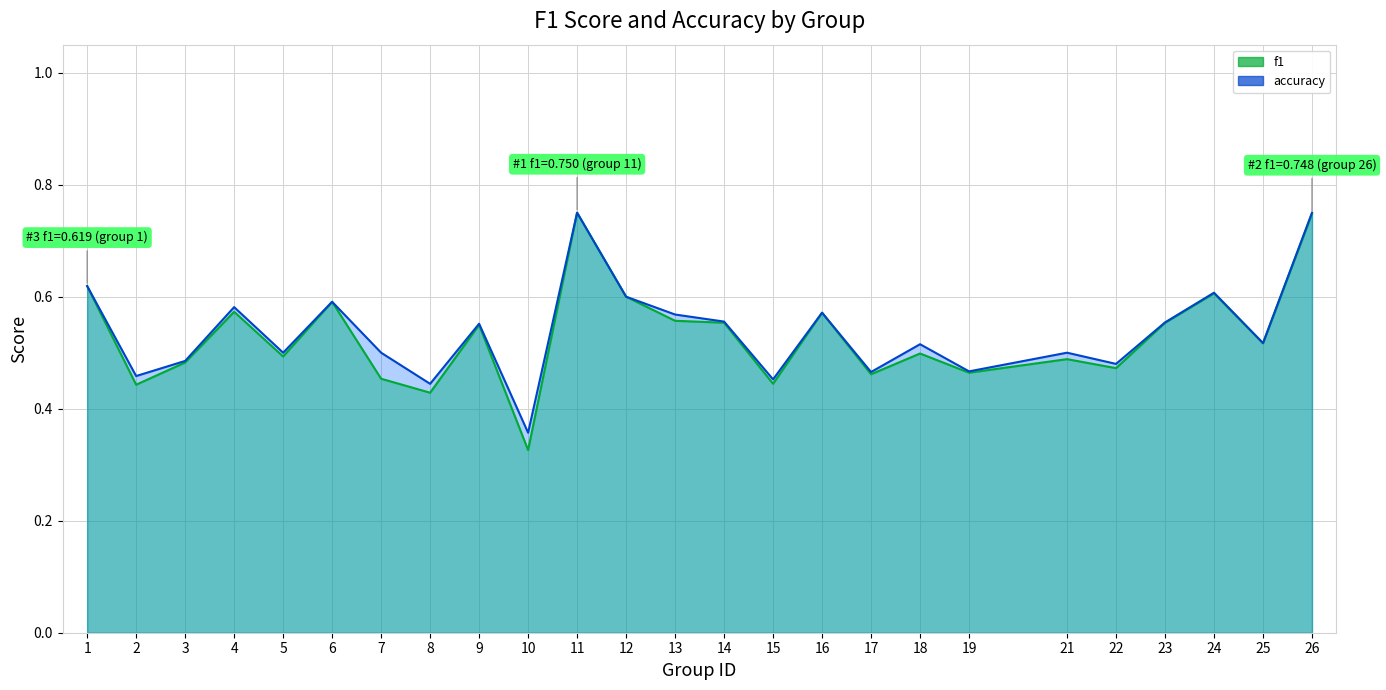

Is the value of accuracy at 19 greater than the value of f1 at 14?

No